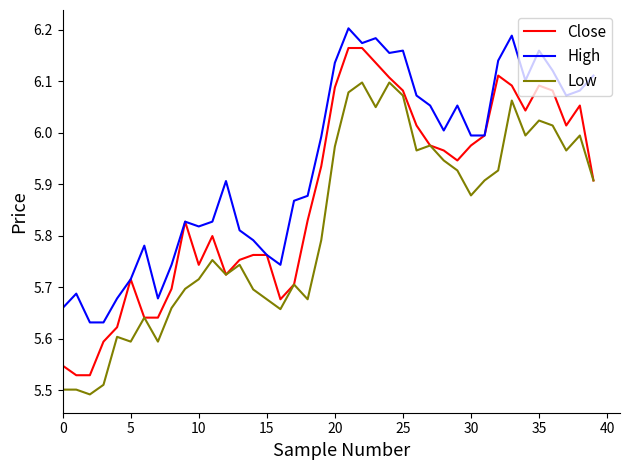

List the series in order of their peak value, lowest first.

Low, Close, High